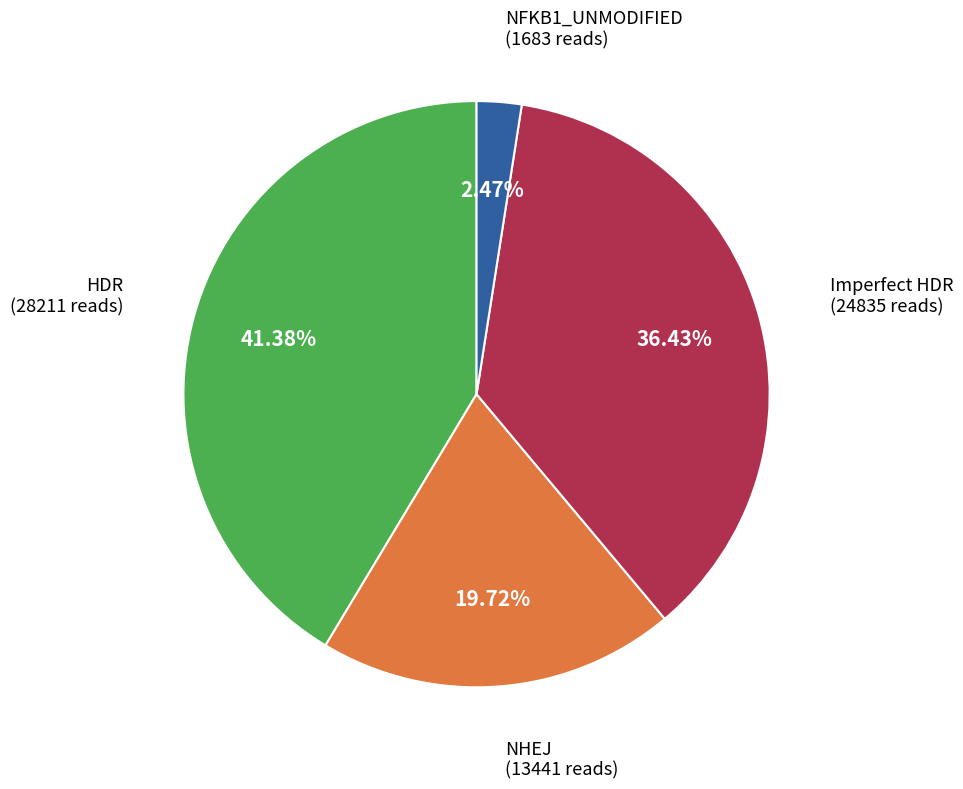

Is there a majority slice in this chart?

No